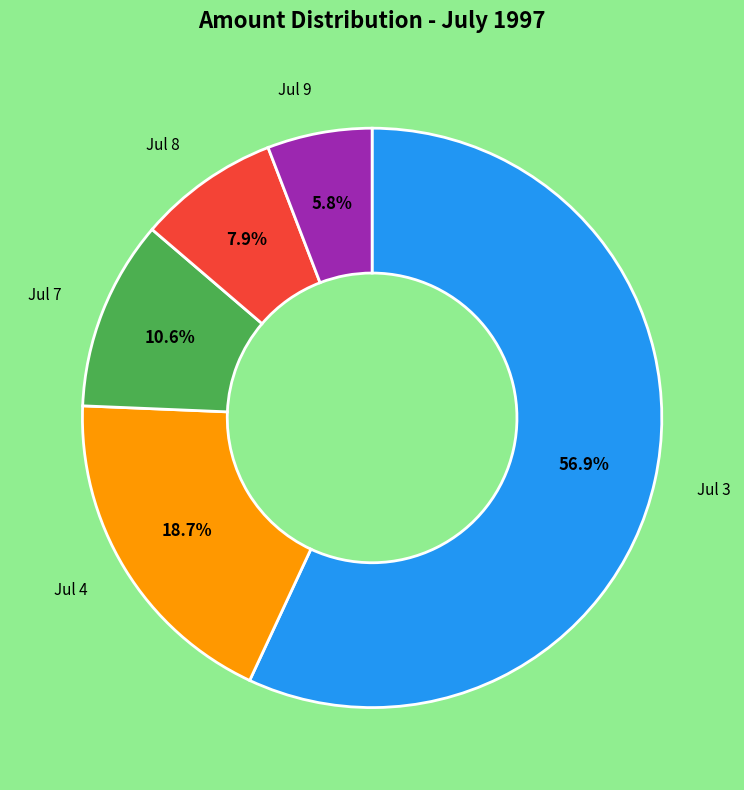

How many segments does this pie chart have?

5